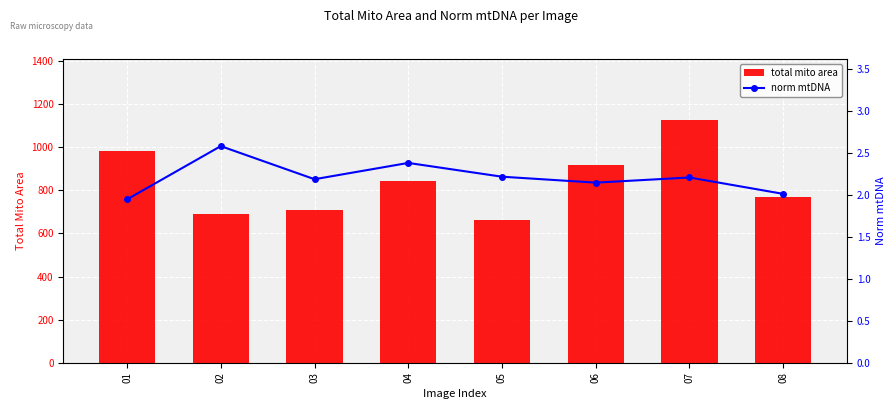

True or false: norm mtDNA has a value of 3.7 at 03.

False